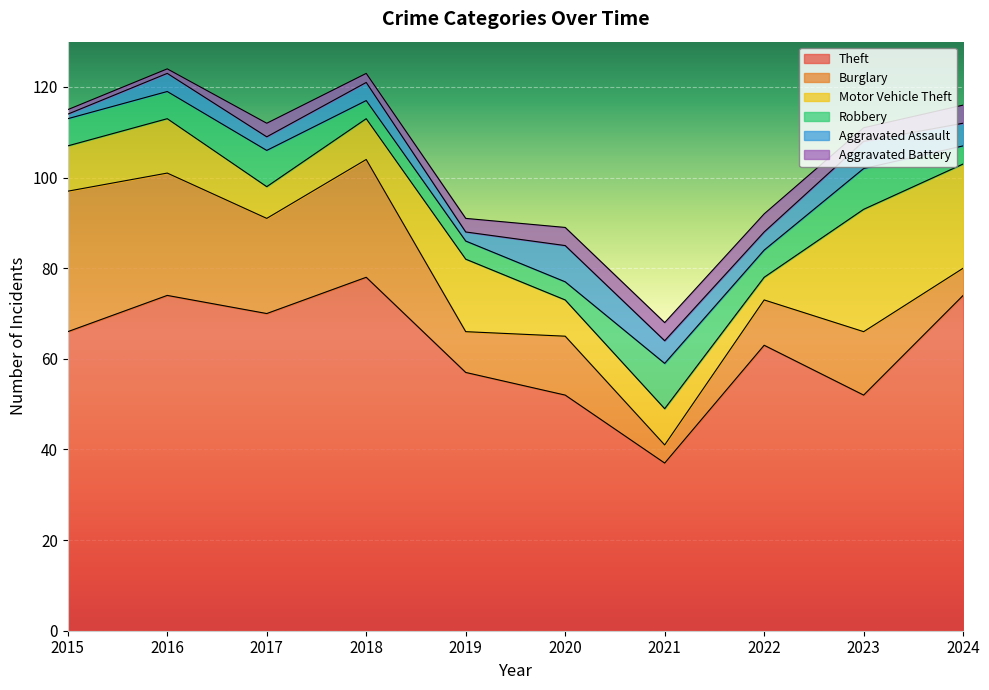

At which label does Burglary reach its minimum?

2021